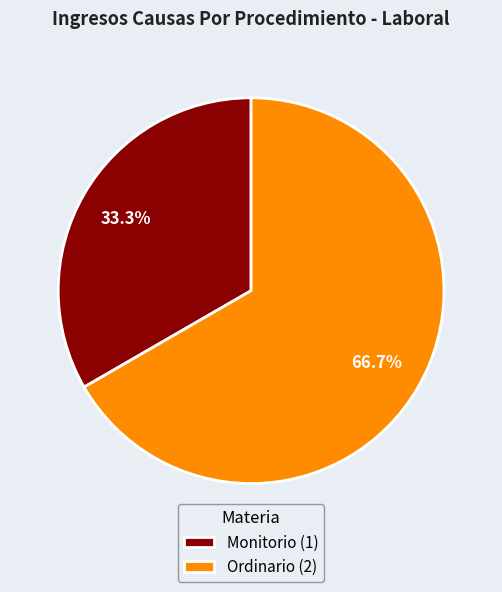

Which category has the biggest portion of the pie?

Ordinario